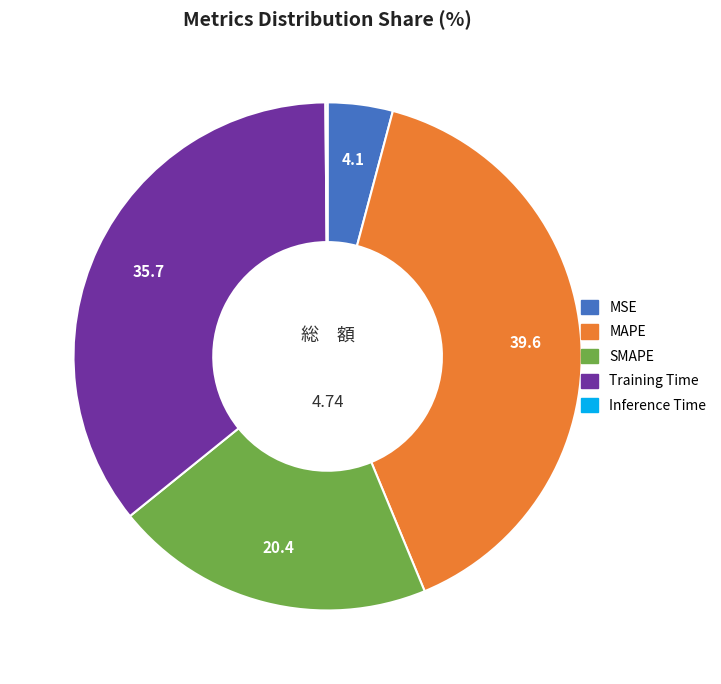

Is the sum of MAPE and Training Time greater than half?

Yes